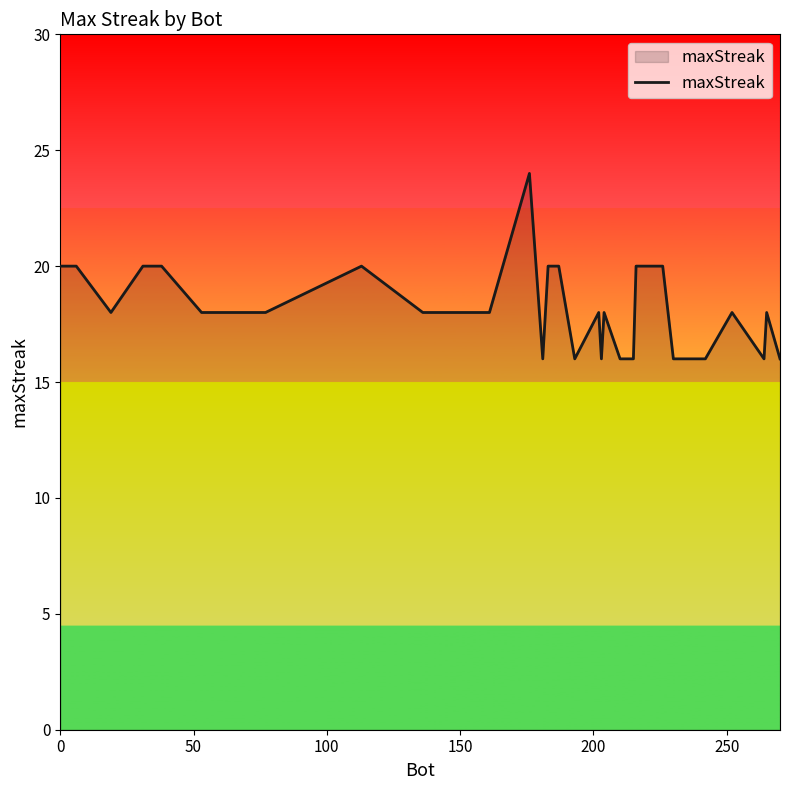

What is the greatest value displayed?

24